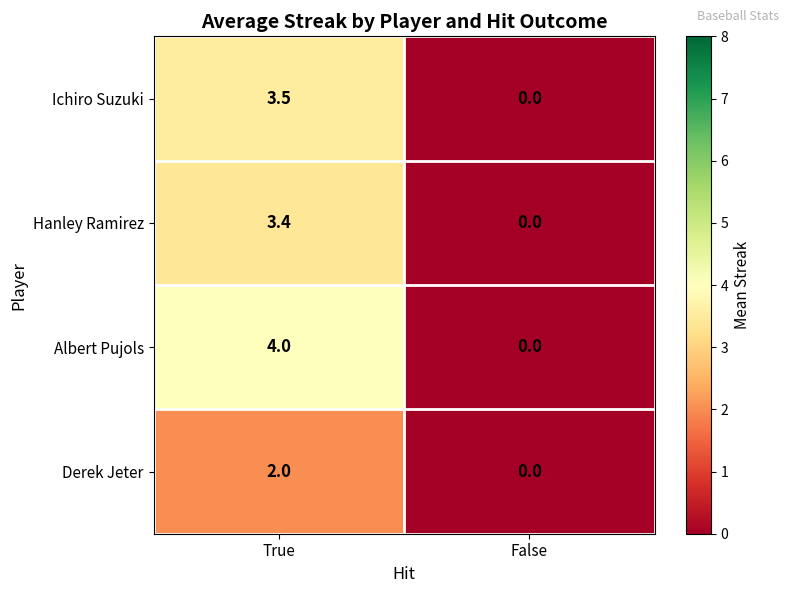

What is the greatest value displayed?

4.0